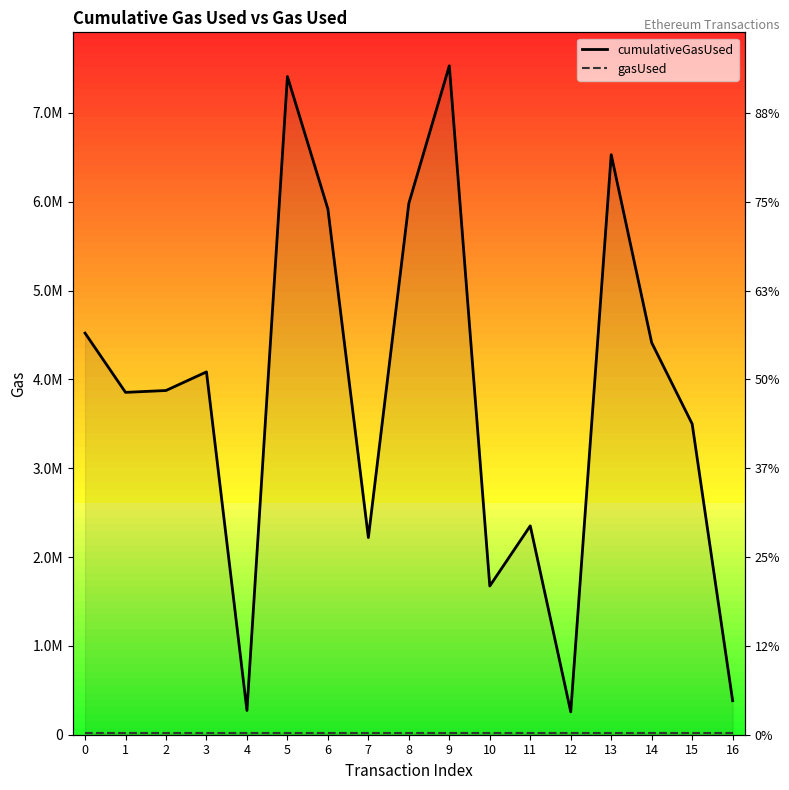

How many lines are shown in the chart?

2